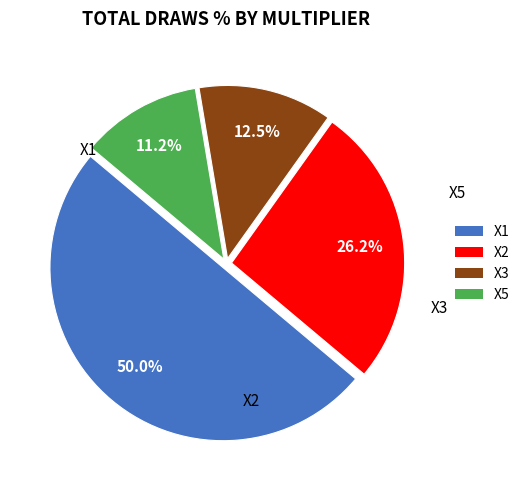

To the nearest percent, what is the difference between the X3 and X1 slice percentages?

38%